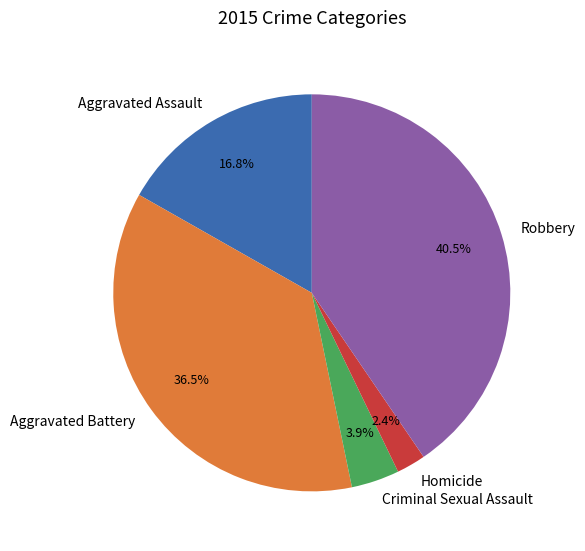

Between Aggravated Assault and Criminal Sexual Assault, which is larger?

Aggravated Assault